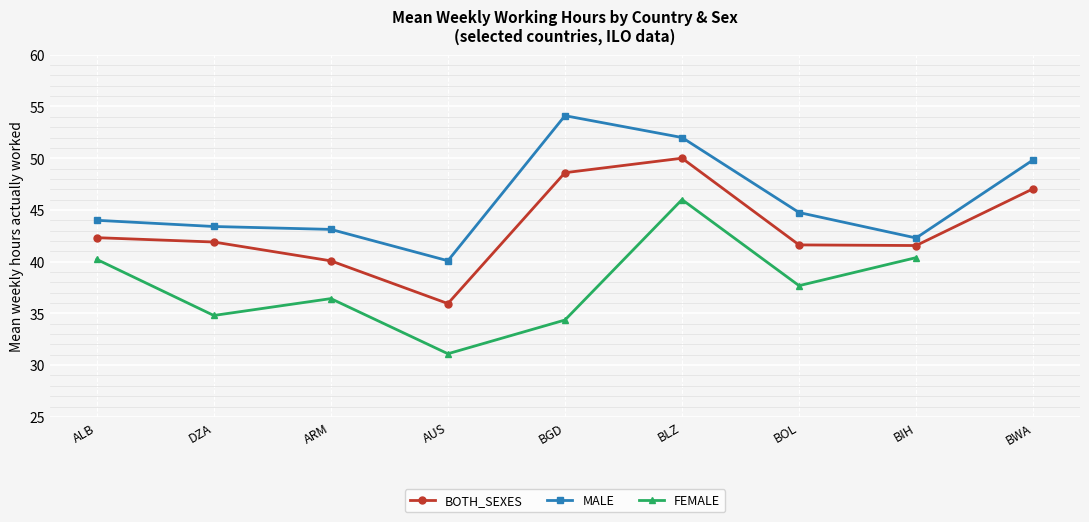

What is the label of the 1st point from the right?

BWA